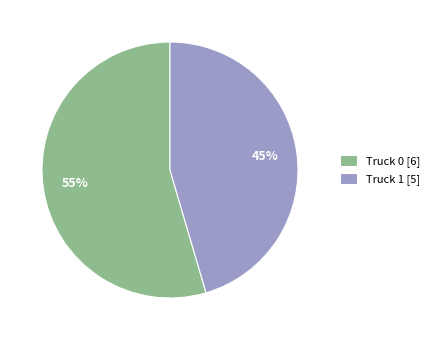

Which slice is the largest?

Truck 0